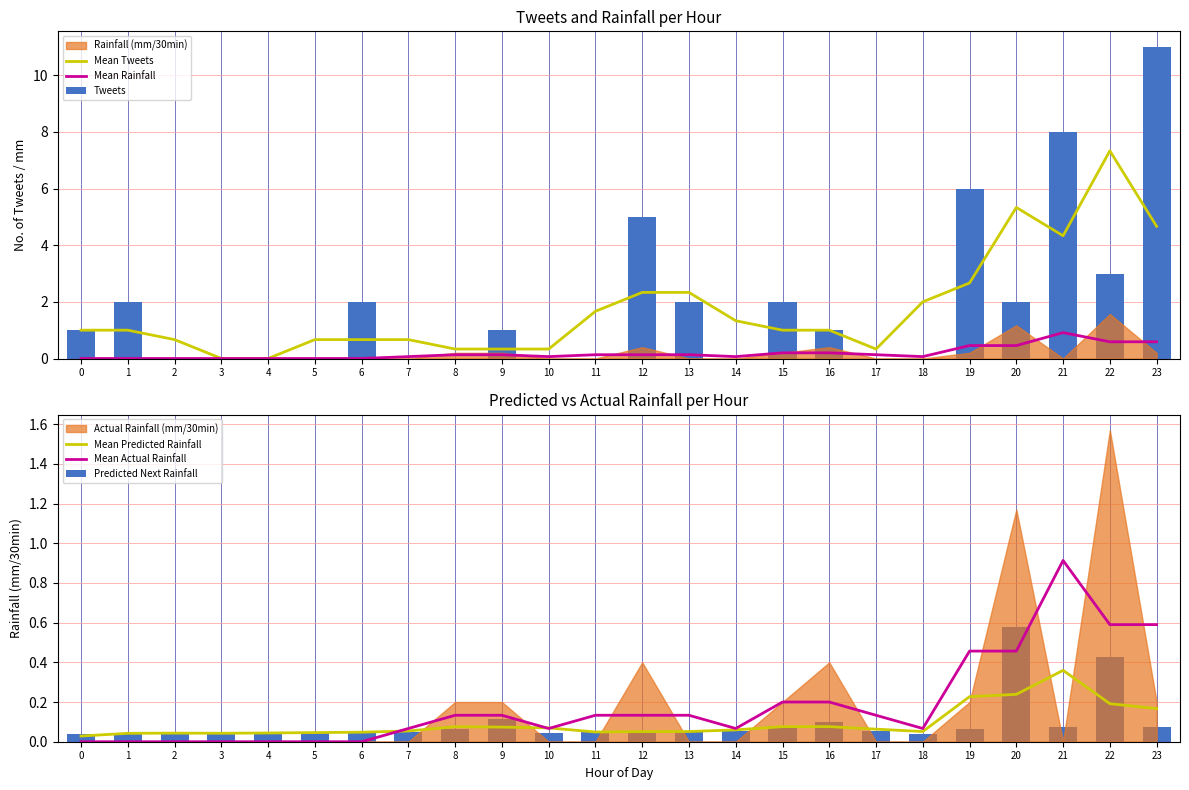

Which series has the widest spread of values?

Tweets